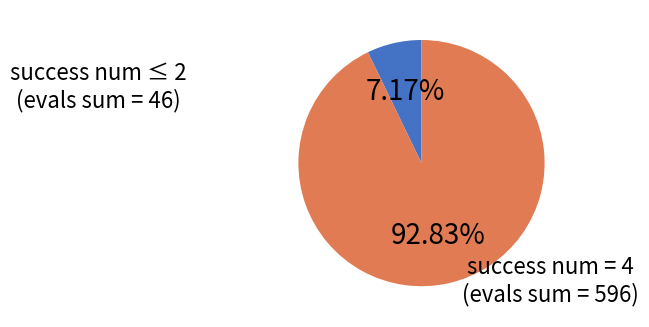

Does success num = 4 represent more than half of the total?

Yes